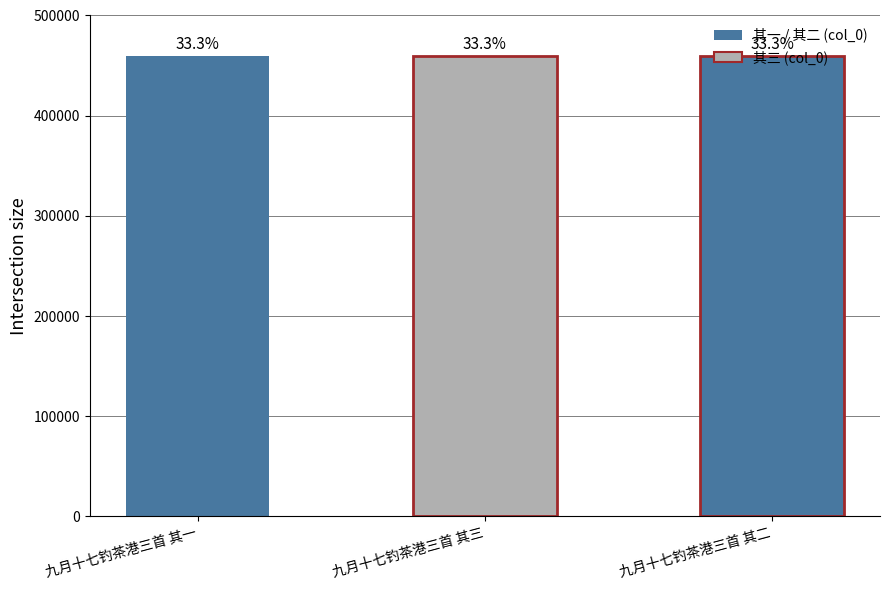

List the labels in order of value, smallest first.

九月十七钓茶港三首 其一, 九月十七钓茶港三首 其二, 九月十七钓茶港三首 其三